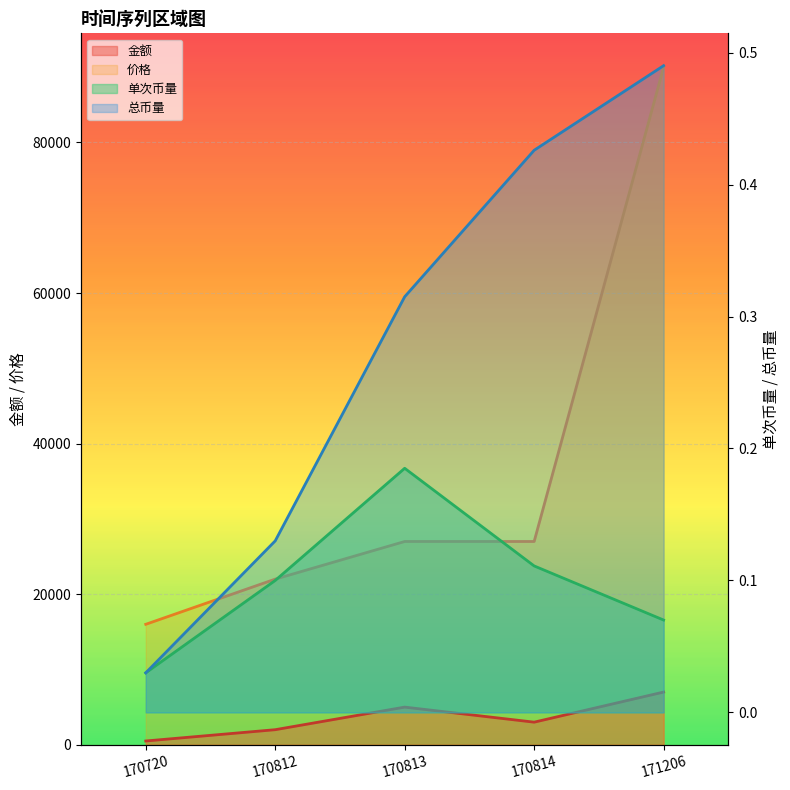

Rank the categories by 金额 value from lowest to highest.

170720, 170812, 170814, 170813, 171206